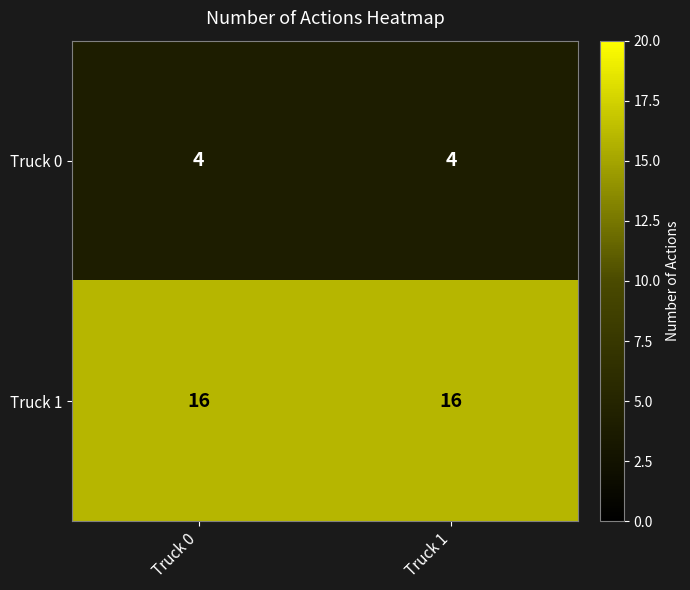

True or false: Truck 0 has a value of 4 at Truck 0.

True